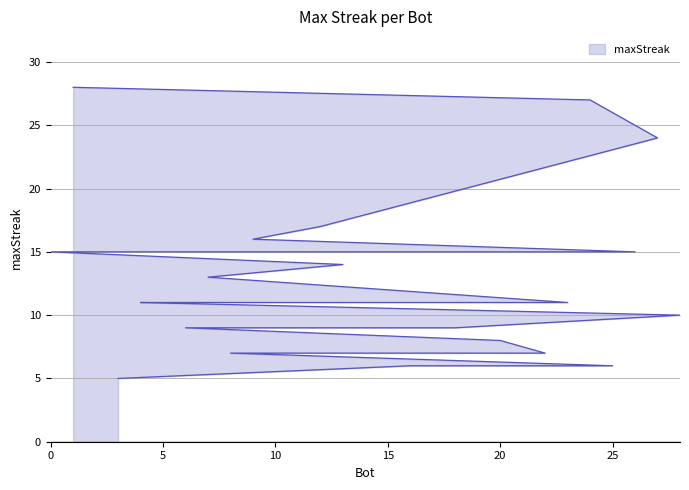

What is the change in value from 21 to 6?

-2